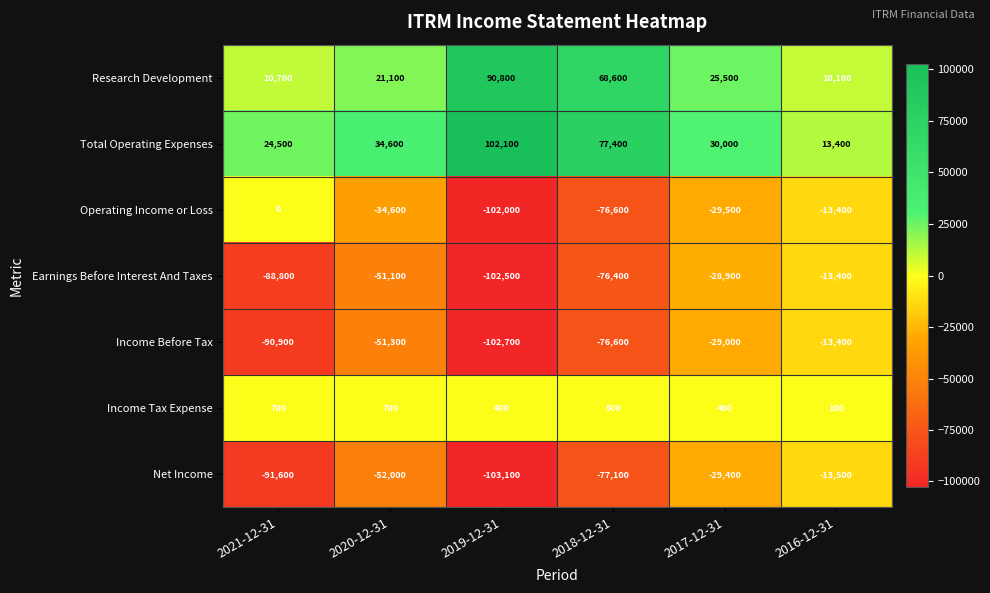

At which category is the sum across all series the highest?

2016-12-31